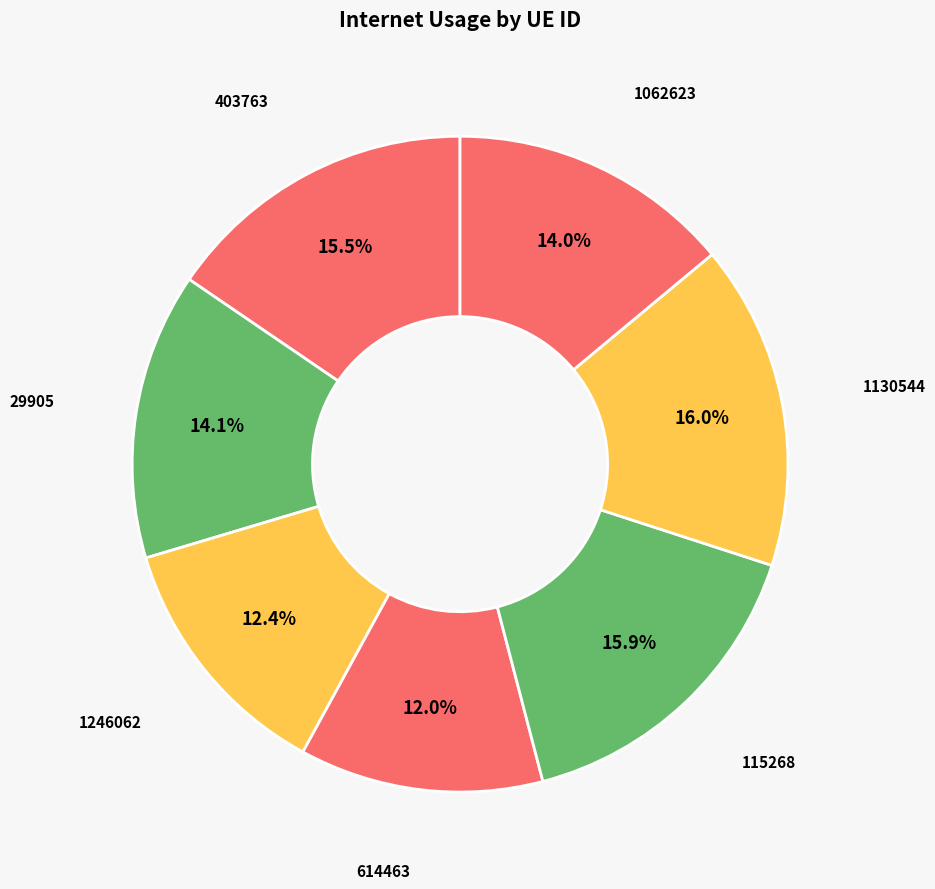

Which slice is the largest?

1130544